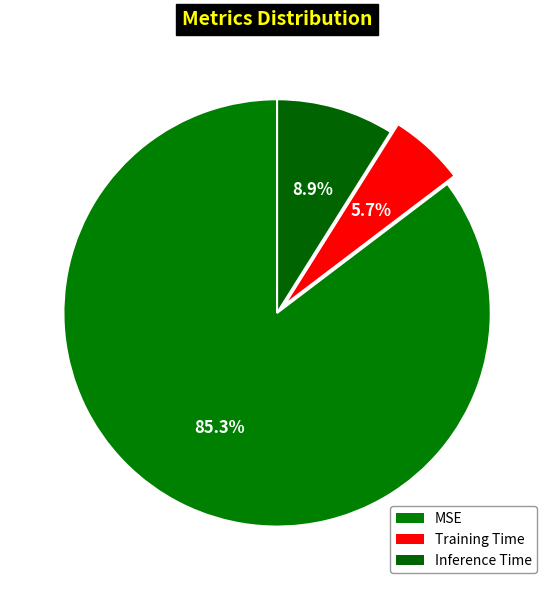

Which slice represents more than half of the pie?

MSE